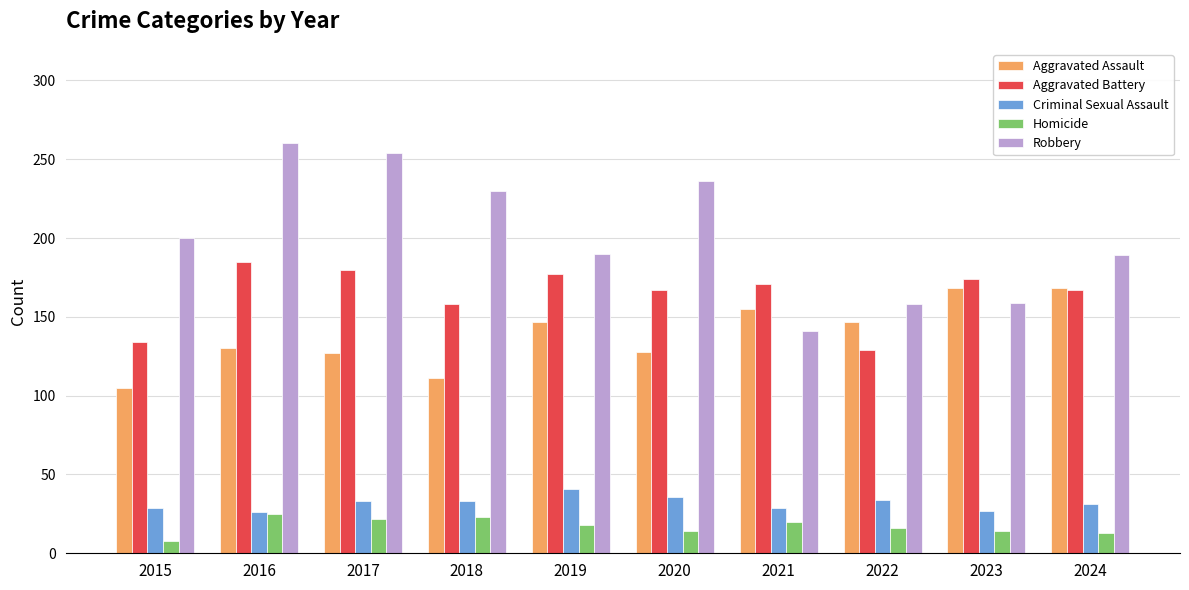

True or false: Aggravated Battery has a value of 255 at 2019.

False